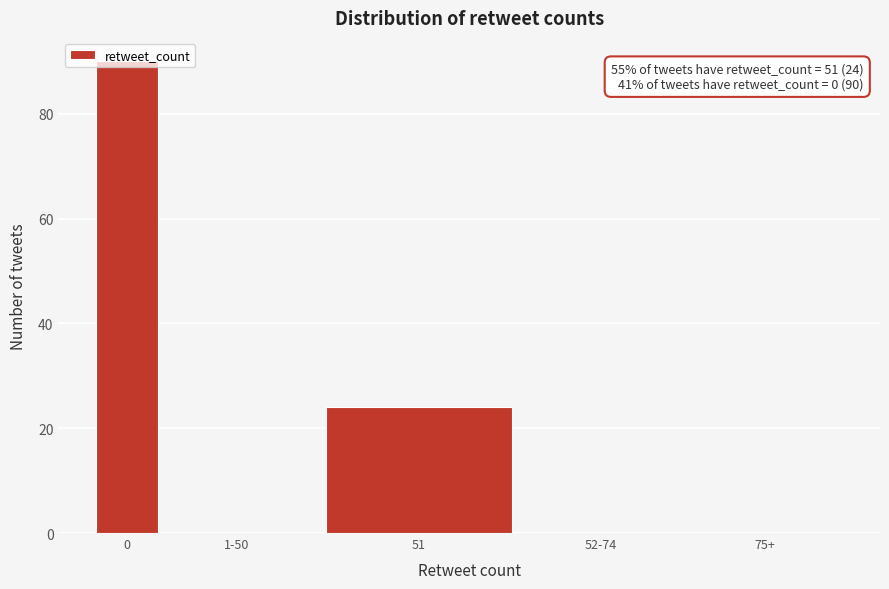

Which has a higher value, 75+ or 51?

51